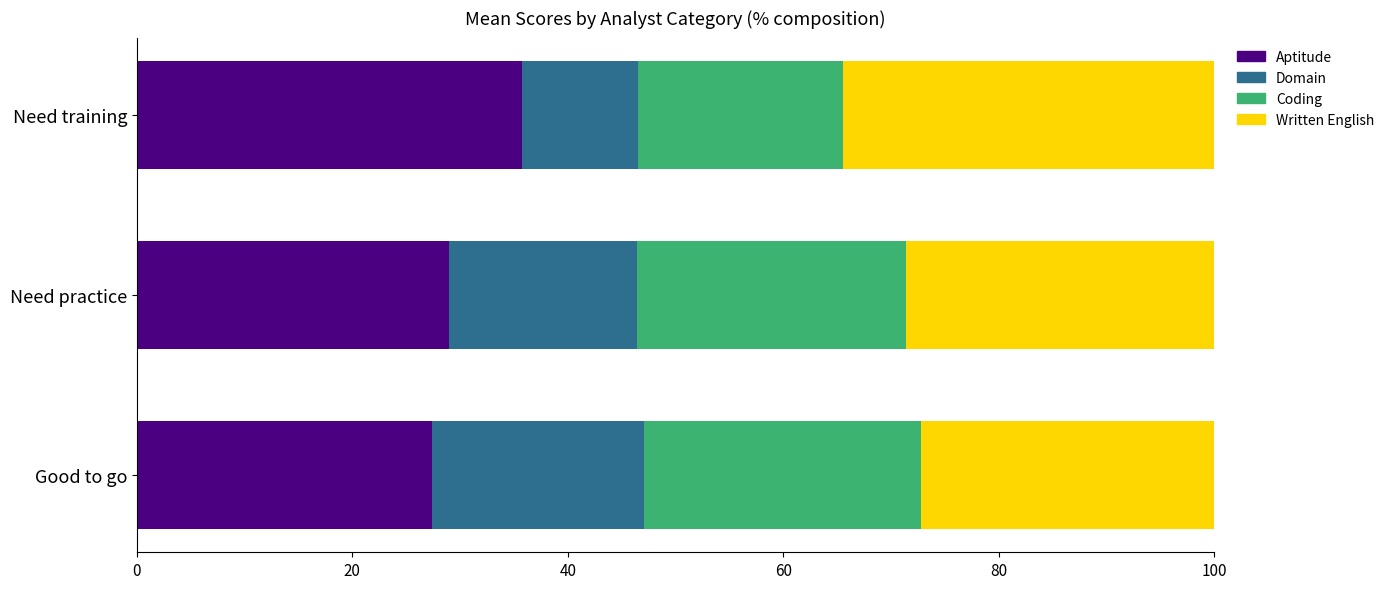

How many distinct data groups are displayed?

4